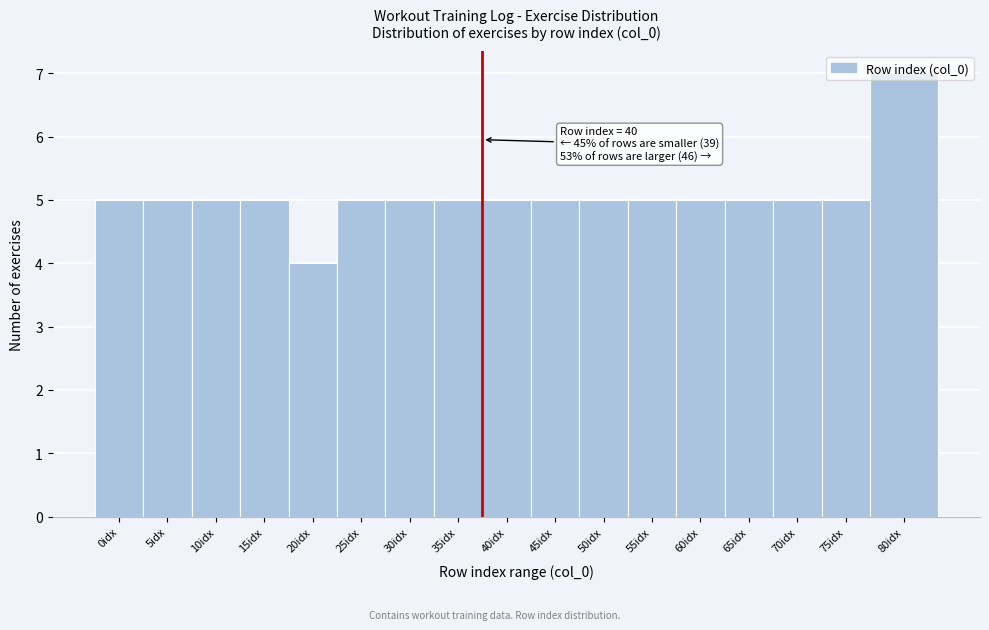

What is the average value?

5